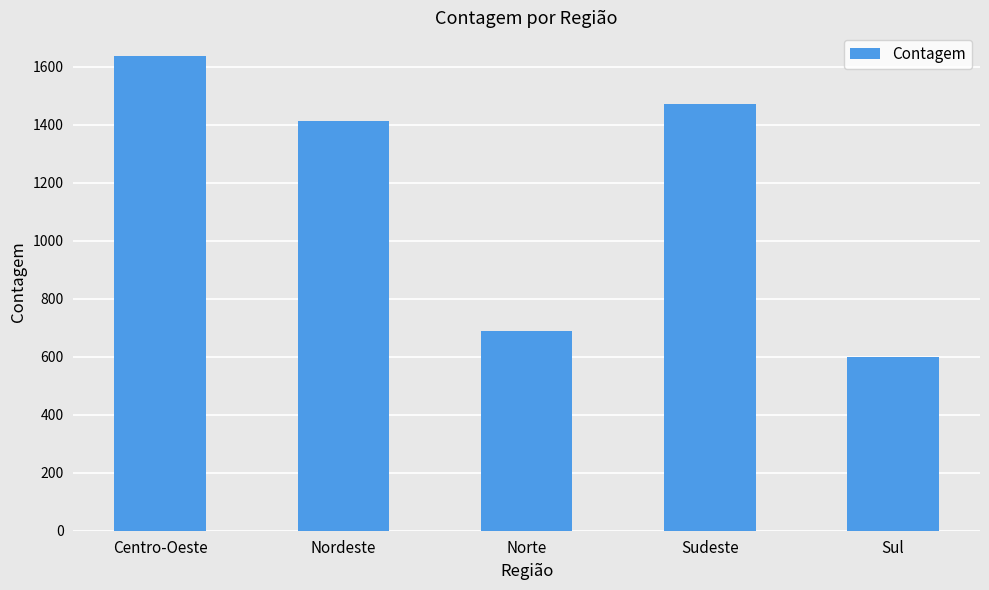

Is it true that the value at Sul is 1014?

False